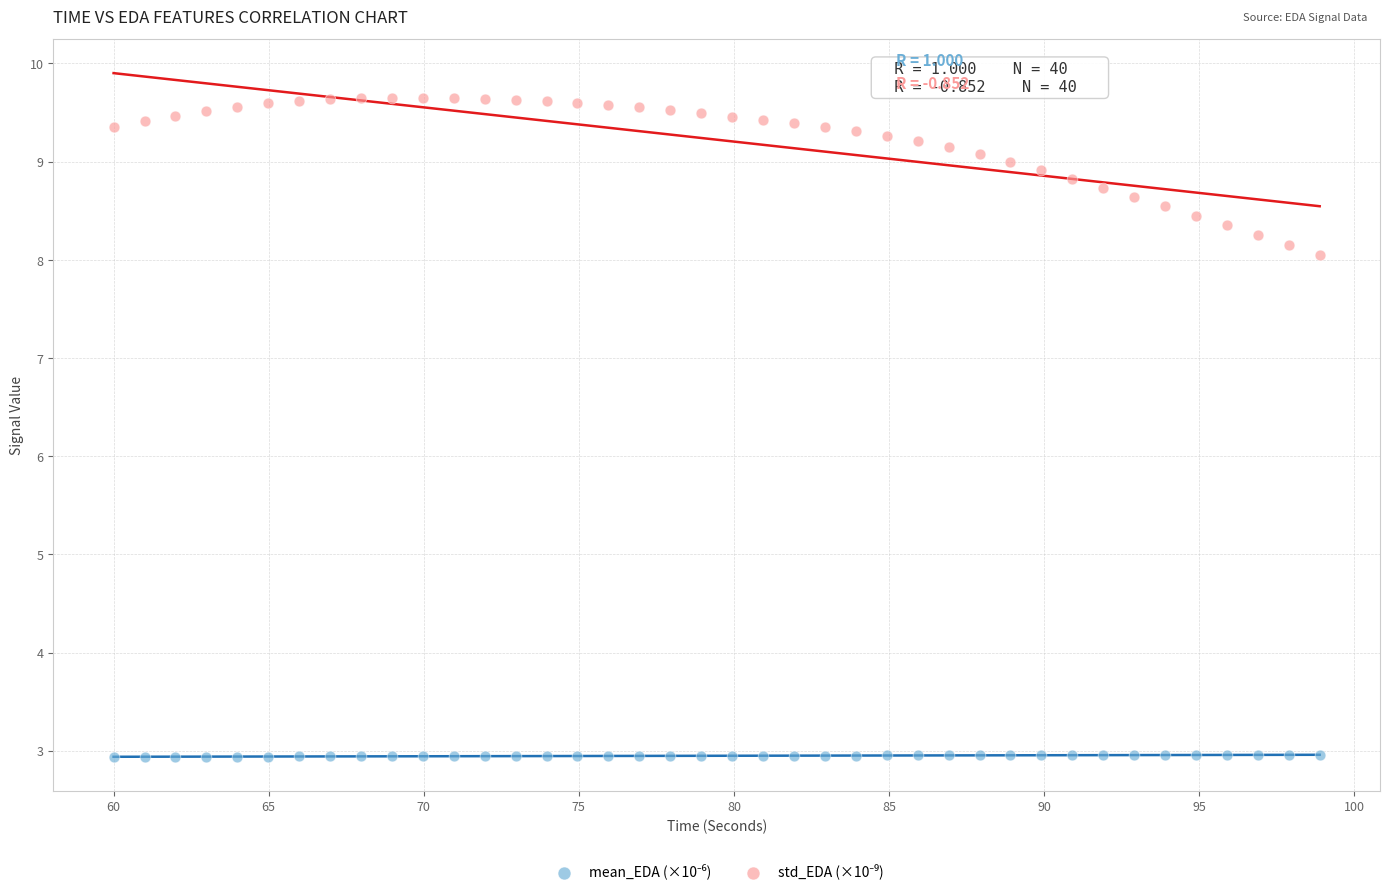

What is the X range (max minus min) for the scatter plot?

38.9